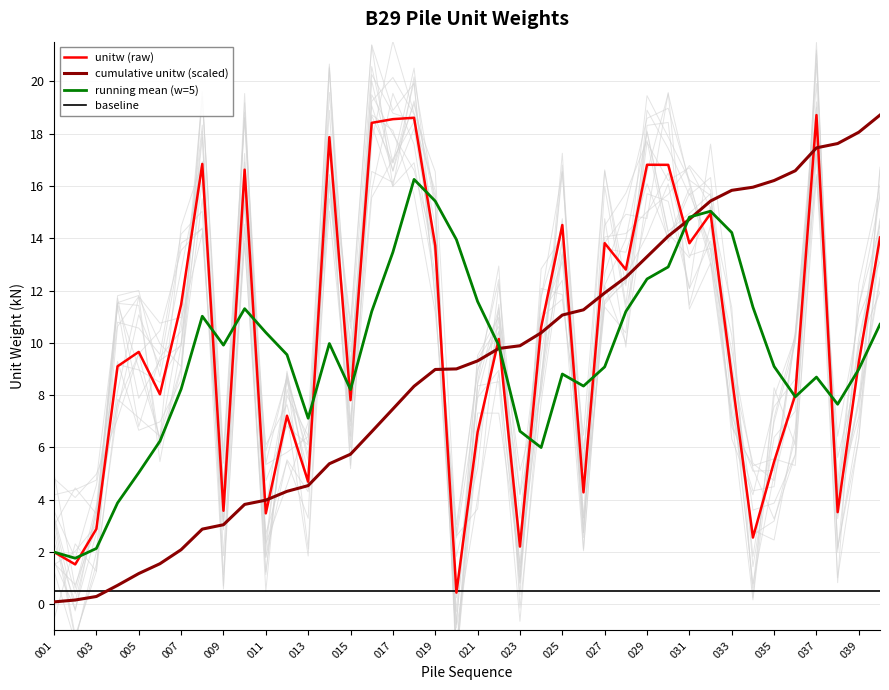

Which series ends up on top after the final intersection of cumulative unitw (scaled) and unitw (raw)?

cumulative unitw (scaled)